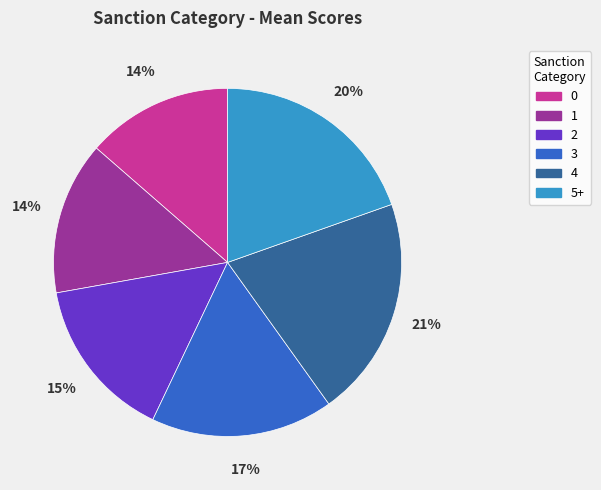

What percentage is the 0 slice, to the nearest percent?

14%